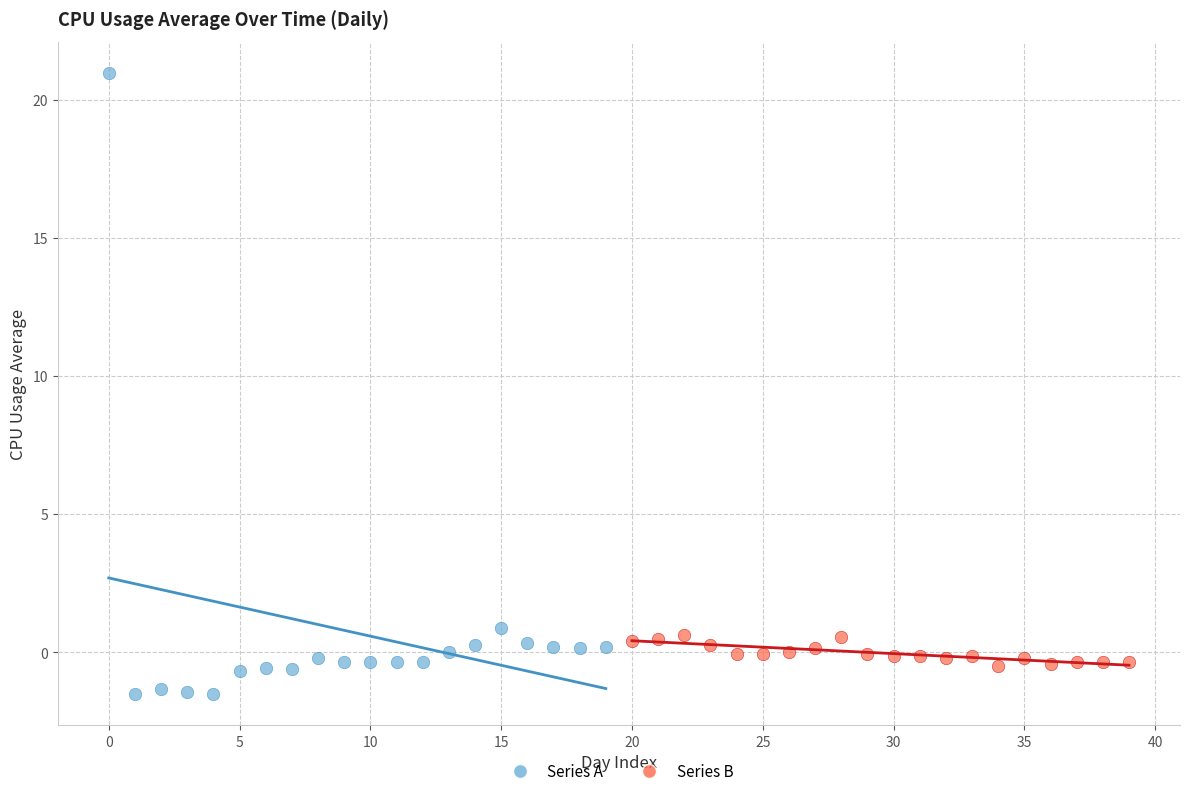

What are all the series names shown in the legend?

Series A, Series B